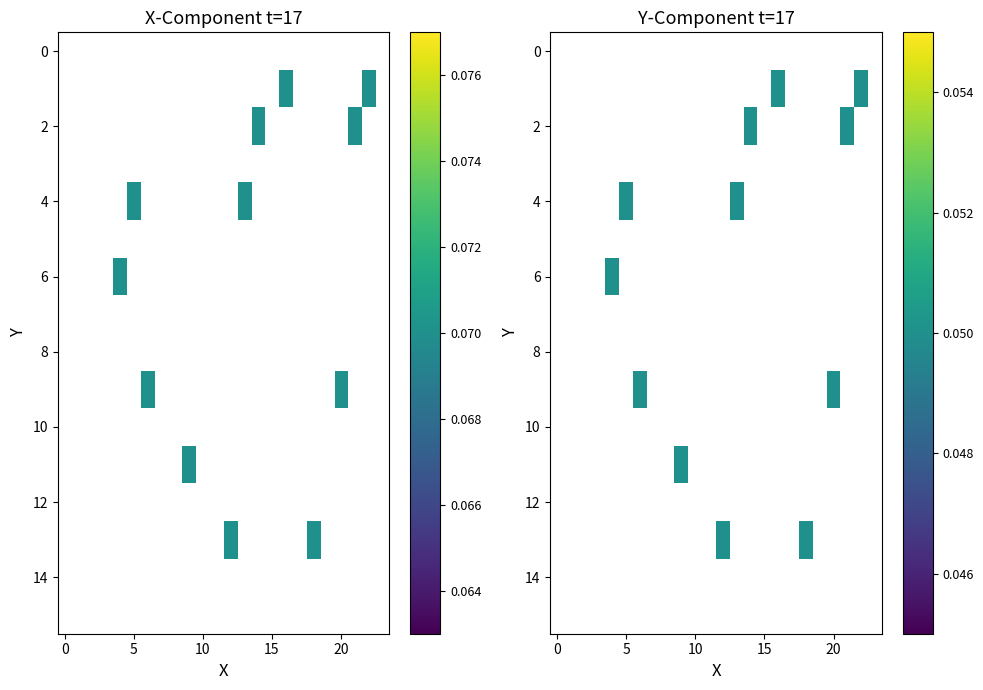

How many data points does each series have?

24